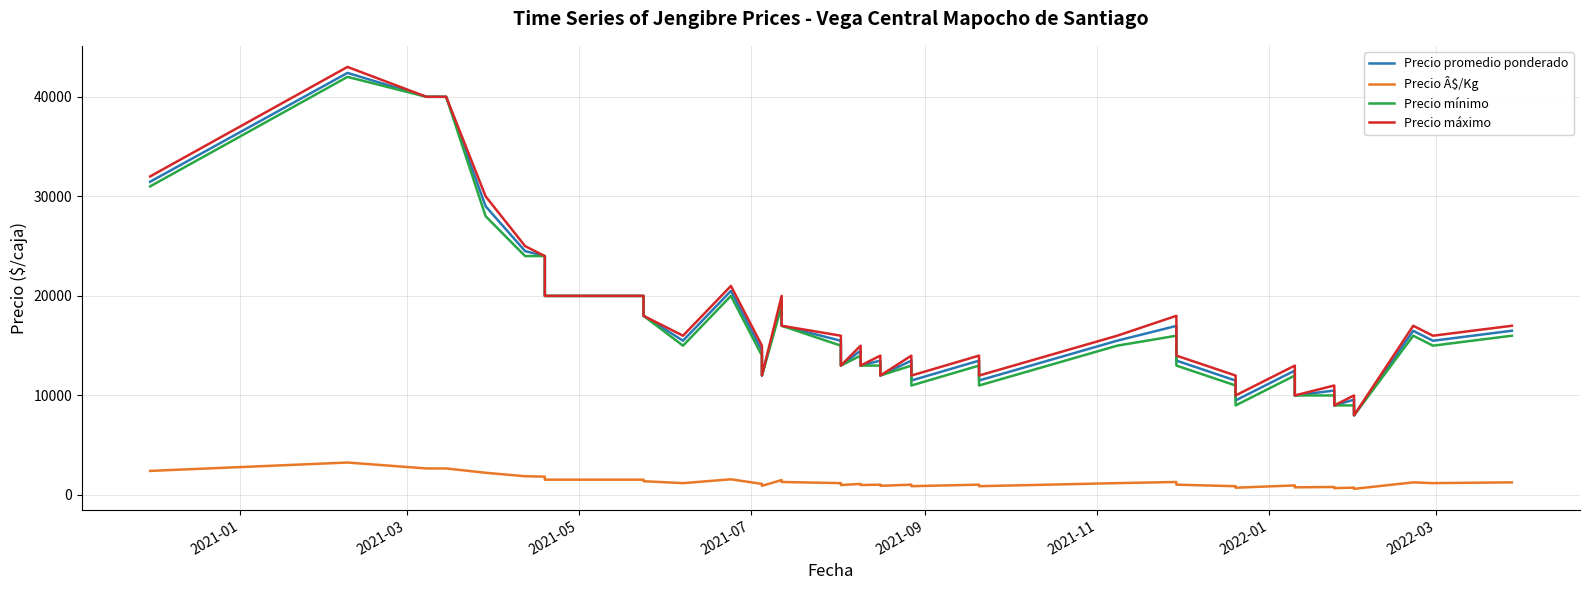

How many lines are shown in the chart?

4